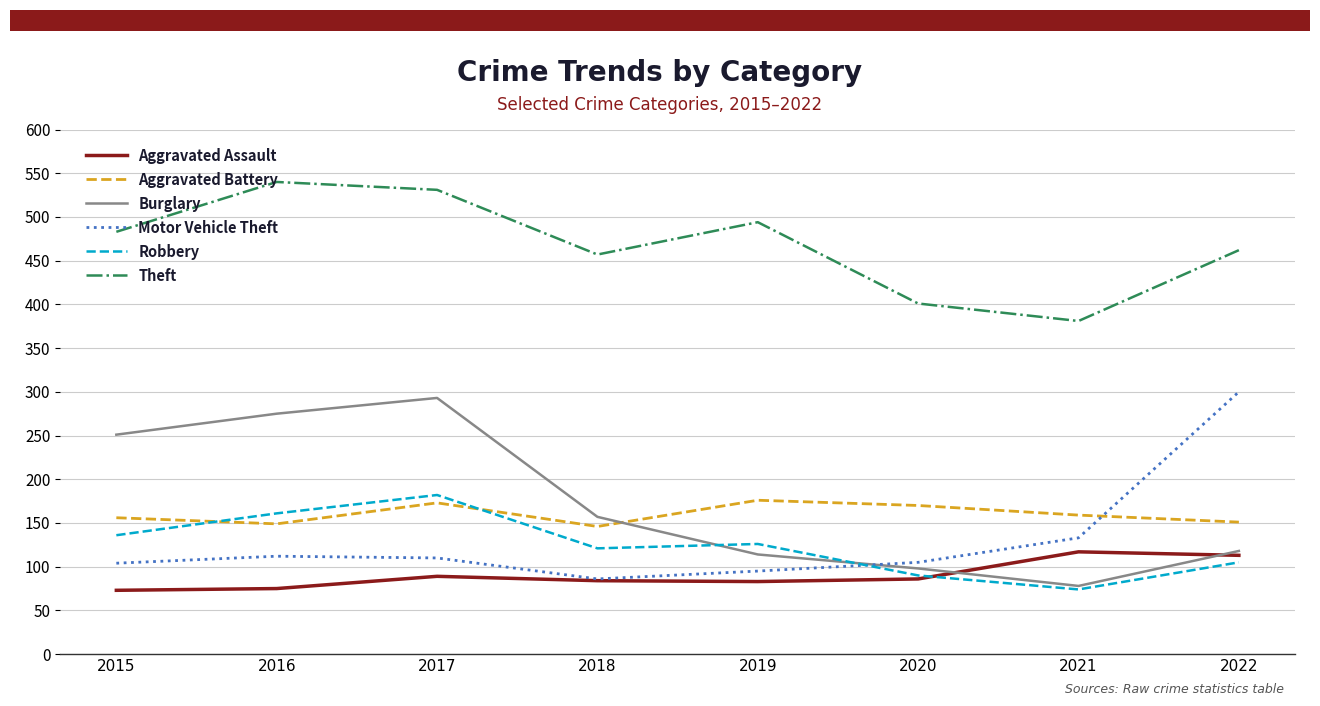

True or false: Motor Vehicle Theft and Theft intersect in this chart.

False